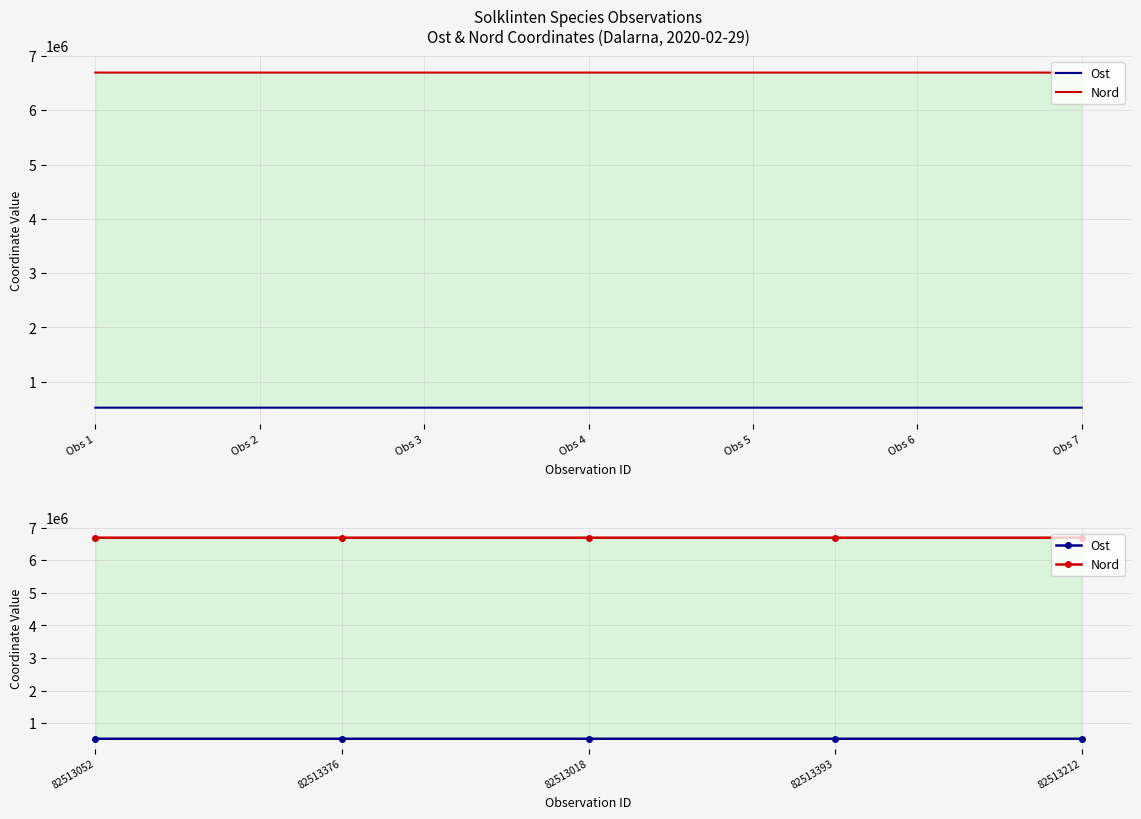

Does the chart display data point markers on the line(s)?

No